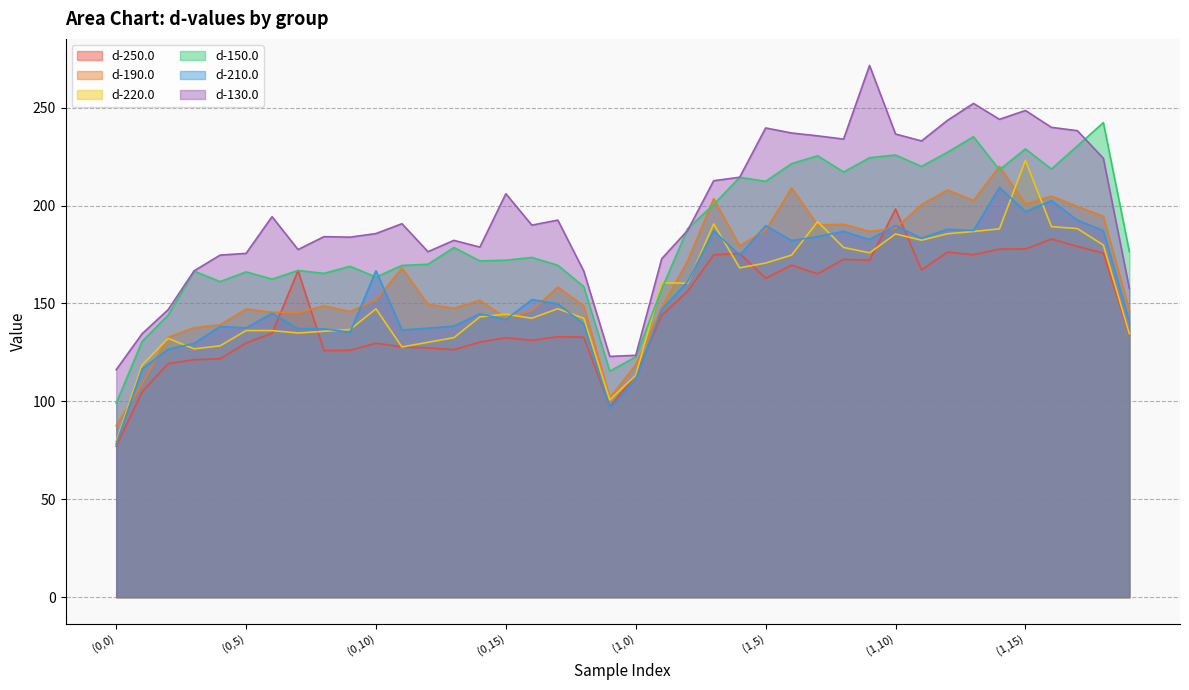

Between (1,11) and (1,3), which is larger?

(1,3)